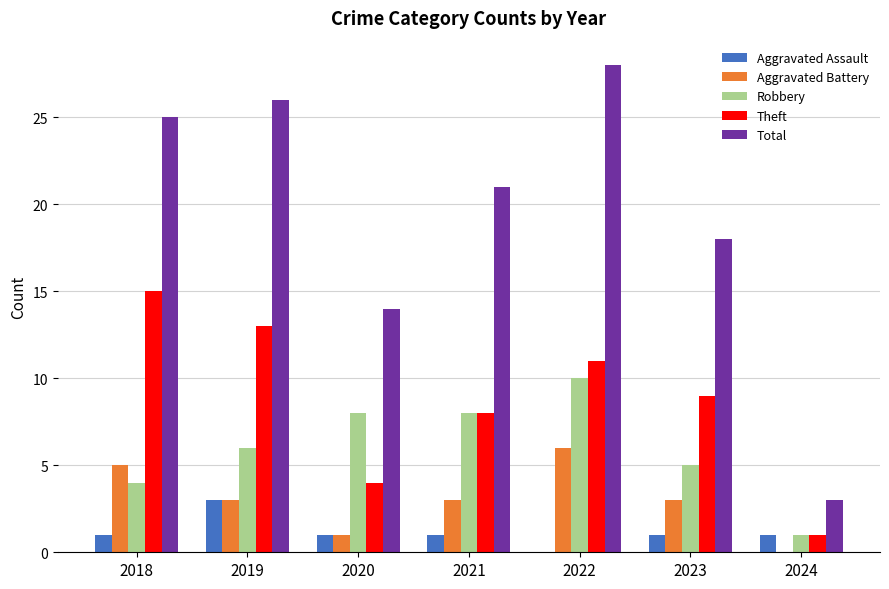

Which series has the largest total across all categories?

Total